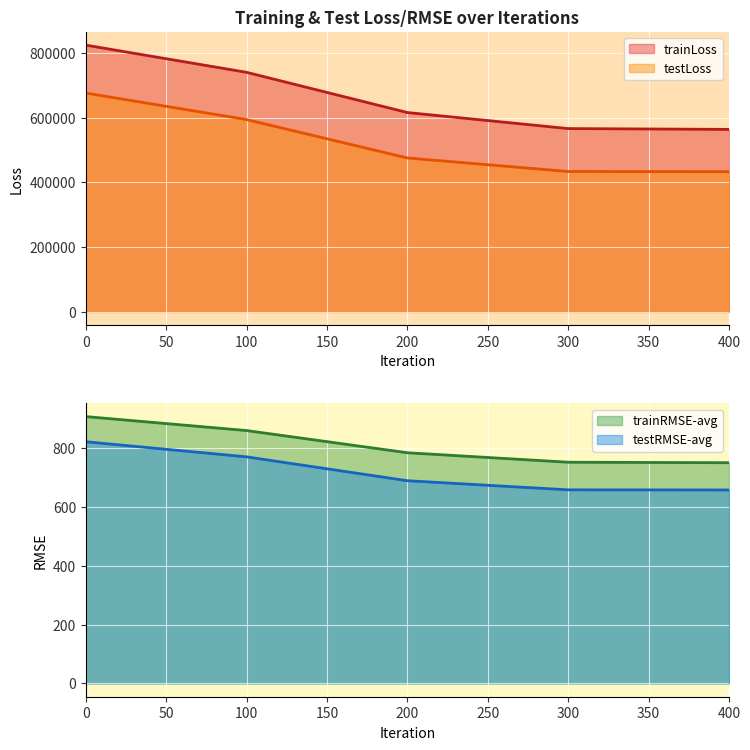

What is the maximum value for testLoss?

676177.2